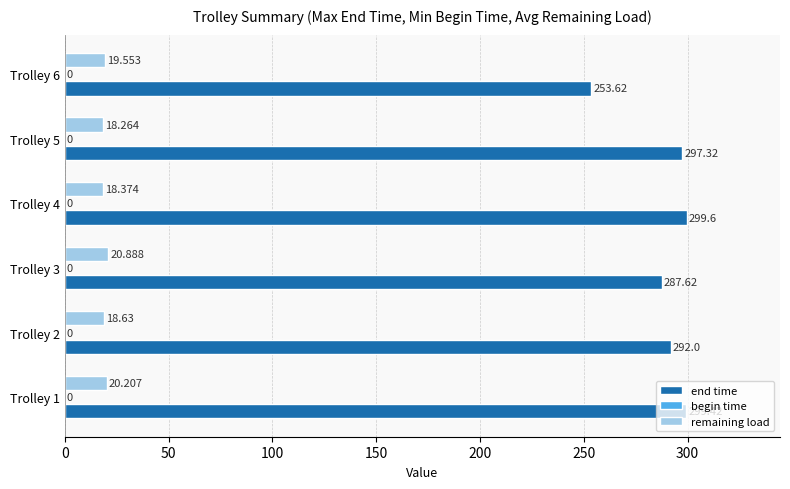

List the series in order of their peak value, highest first.

end time, remaining load